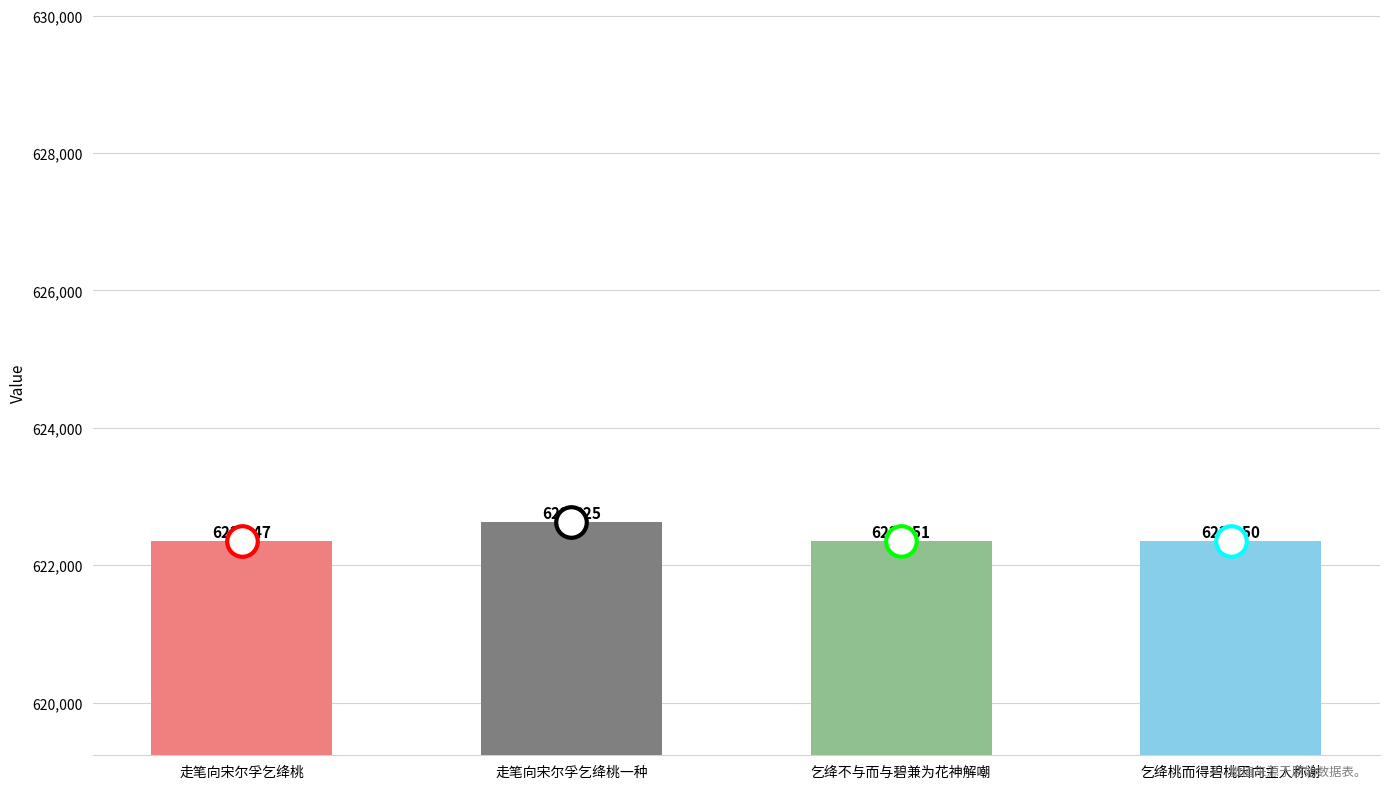

Rank the categories by value from lowest to highest.

走笔向宋尔孚乞绛桃, 乞绛桃而得碧桃因向主人称谢, 乞绛不与而与碧兼为花神解嘲, 走笔向宋尔孚乞绛桃一种